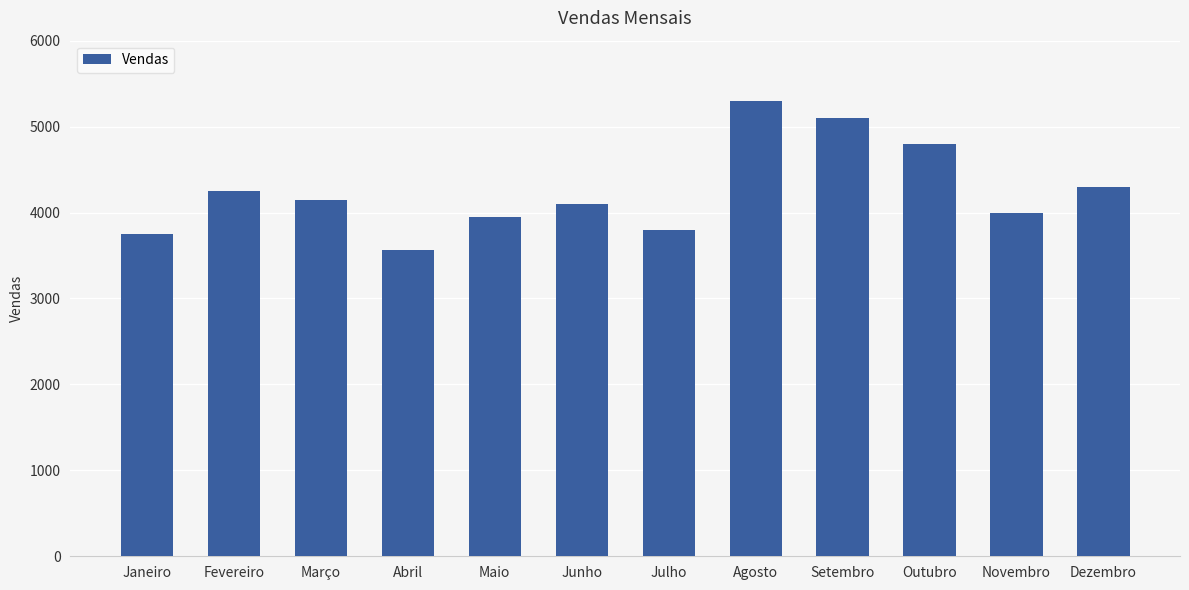

What is the sum of the values at Julho and Novembro?

7800